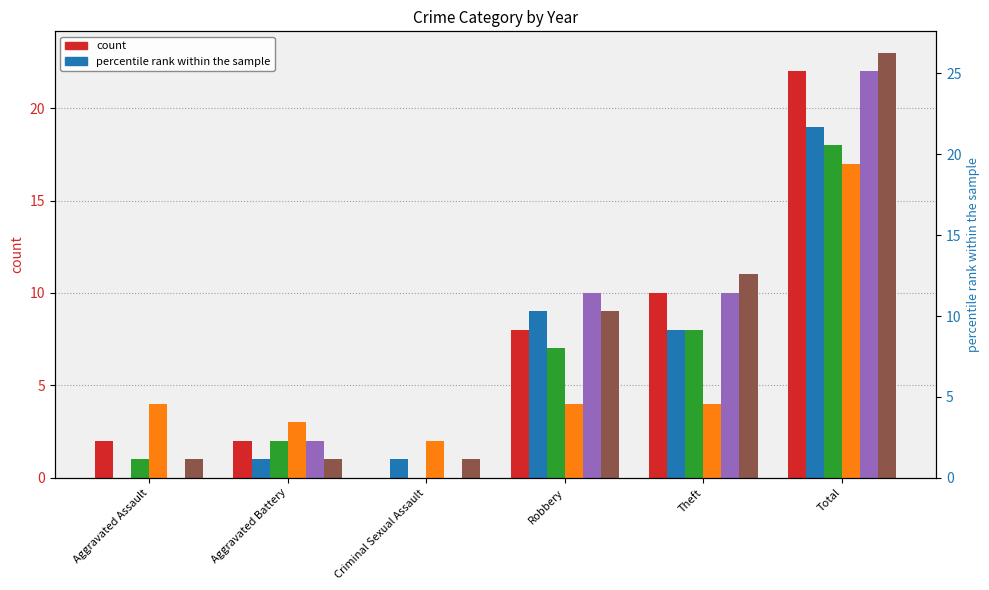

True or false: 2015 has a value of 10 at Theft.

True